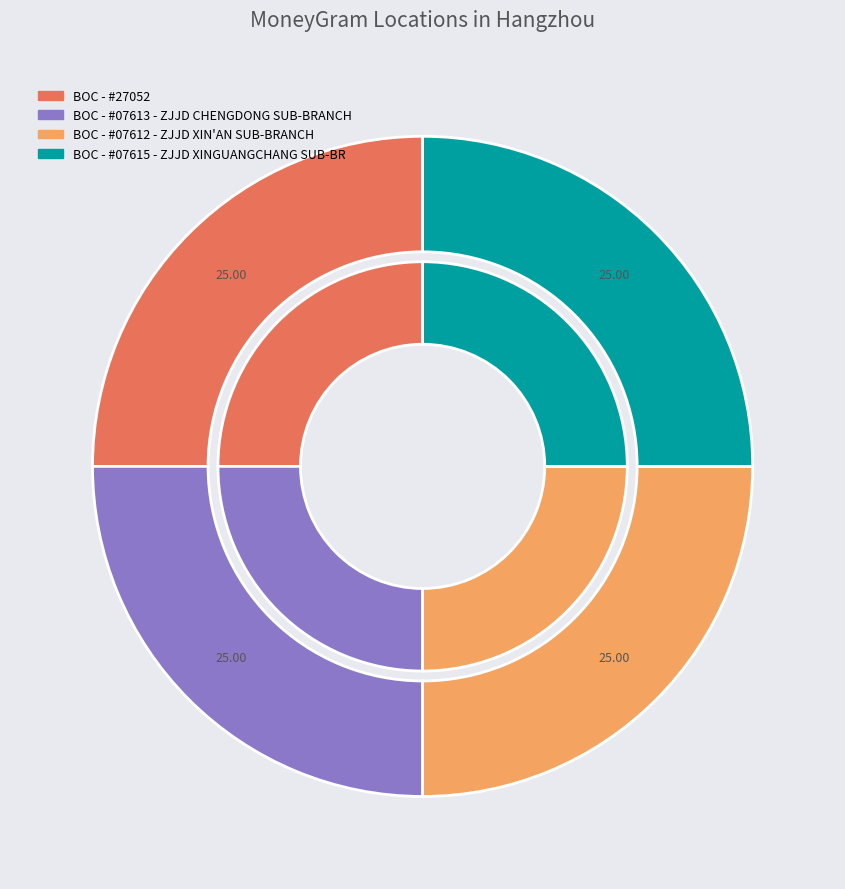

How many slices are in this pie chart?

4